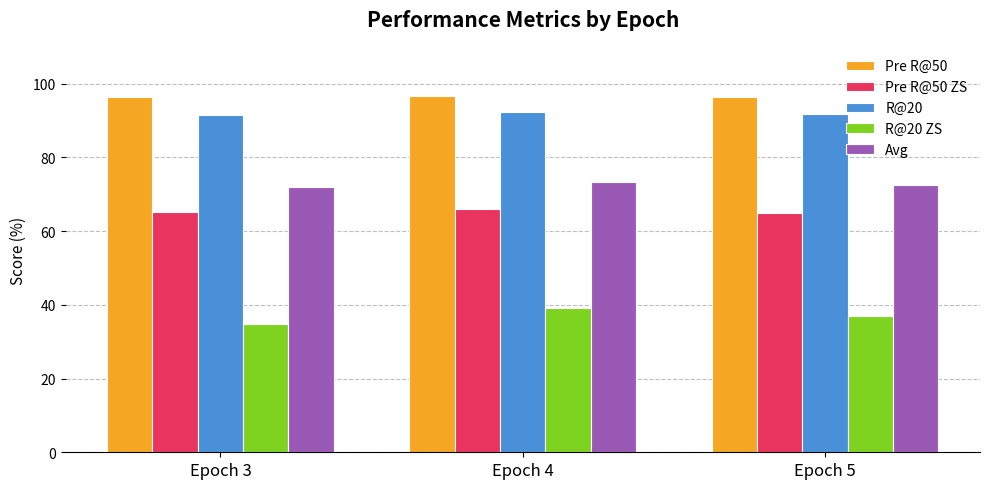

At which category is the sum across all series the highest?

Epoch 4